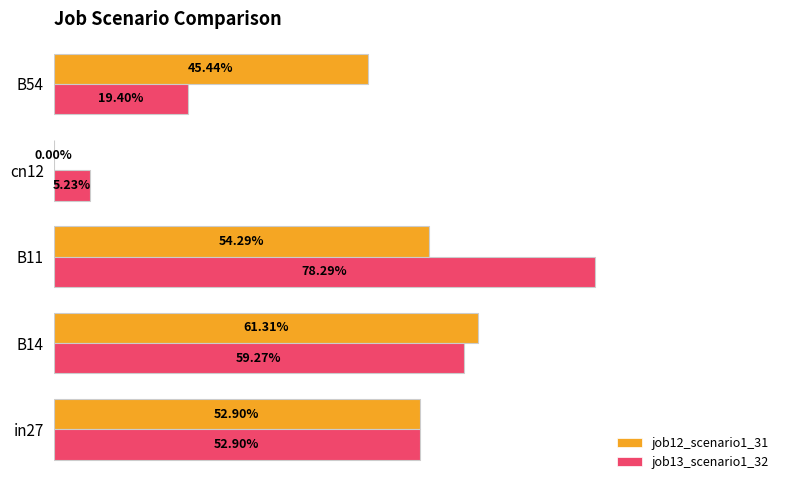

What are all the series names shown in the legend?

job12_scenario1_31, job13_scenario1_32